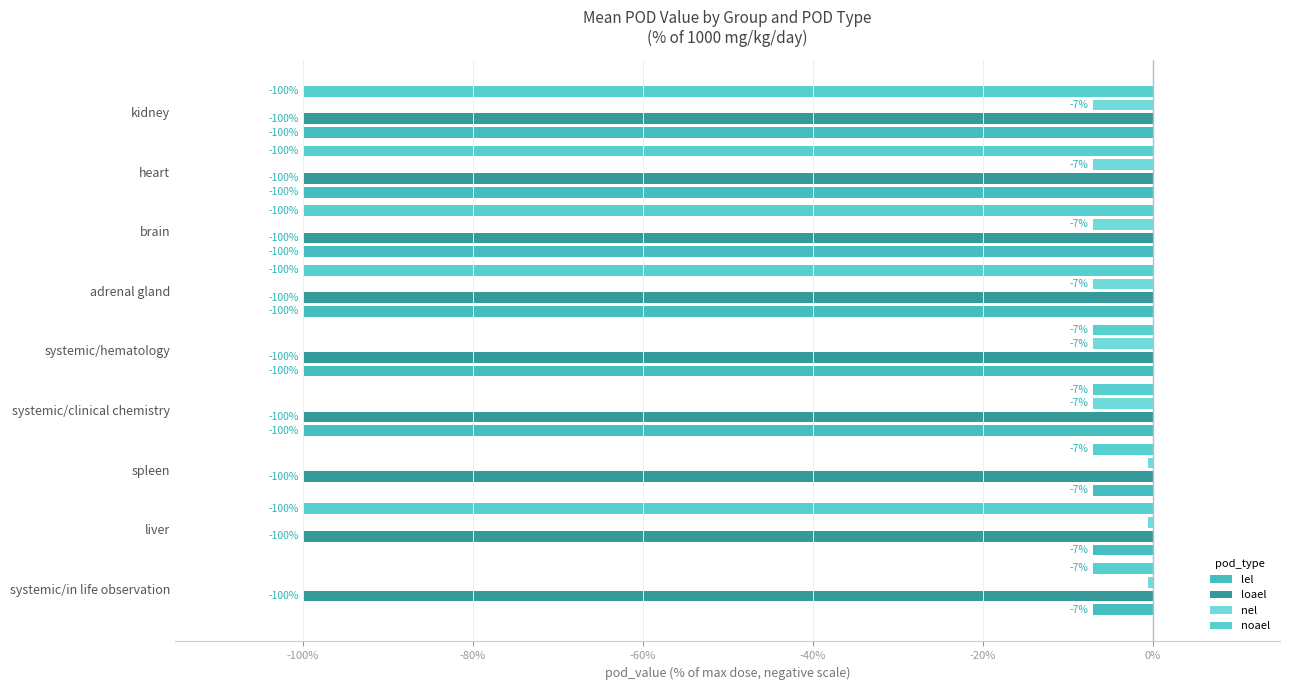

How many distinct data groups are displayed?

4